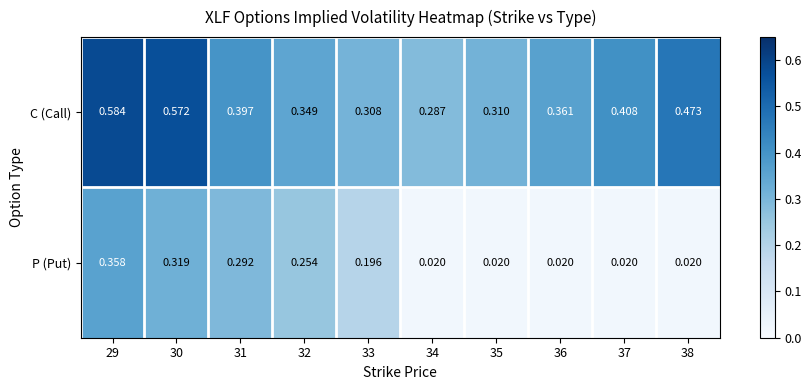

Which series changed the most between 33 and 37?

P (Put)